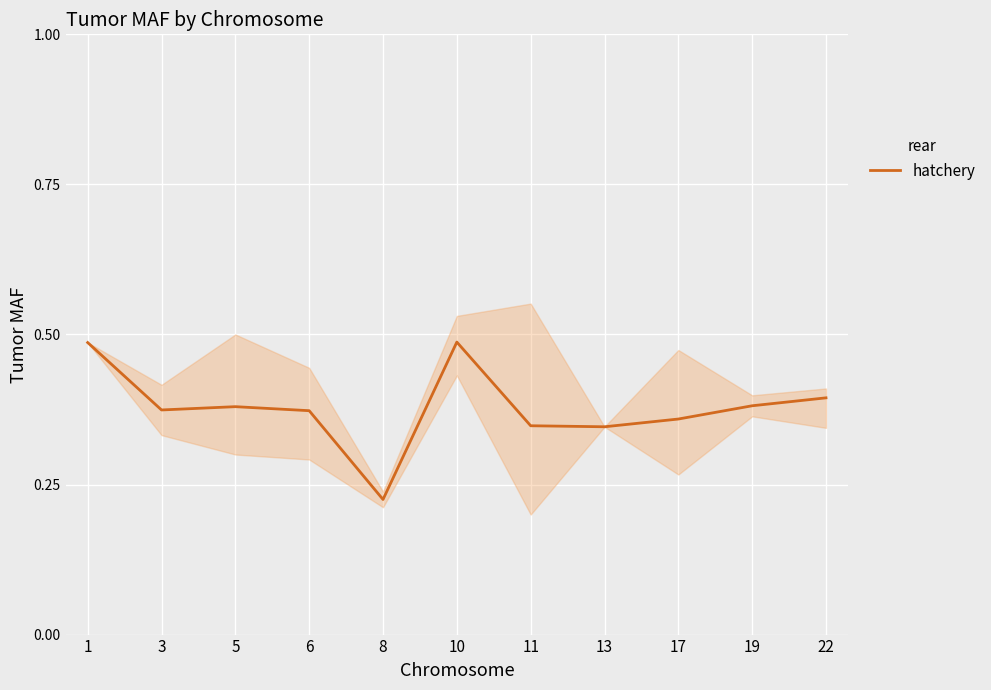

Where is the first local minimum?

3